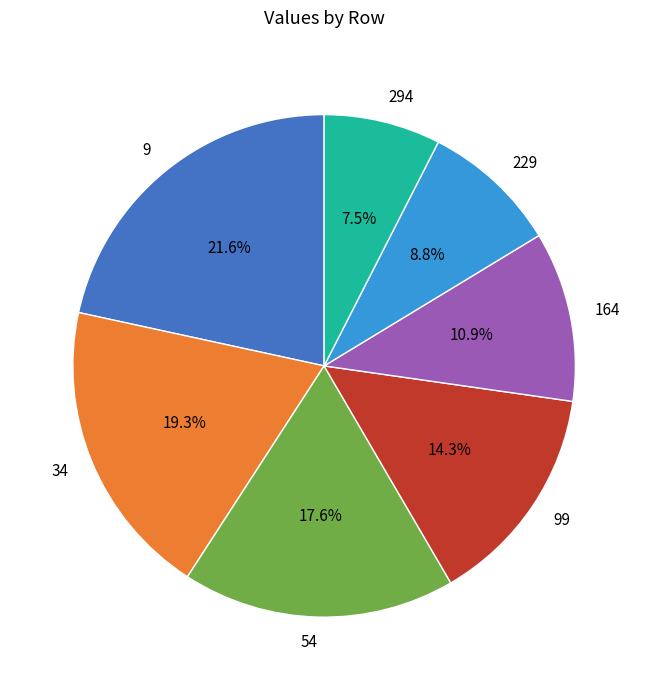

True or false: 164 accounts for 11% of the total.

True